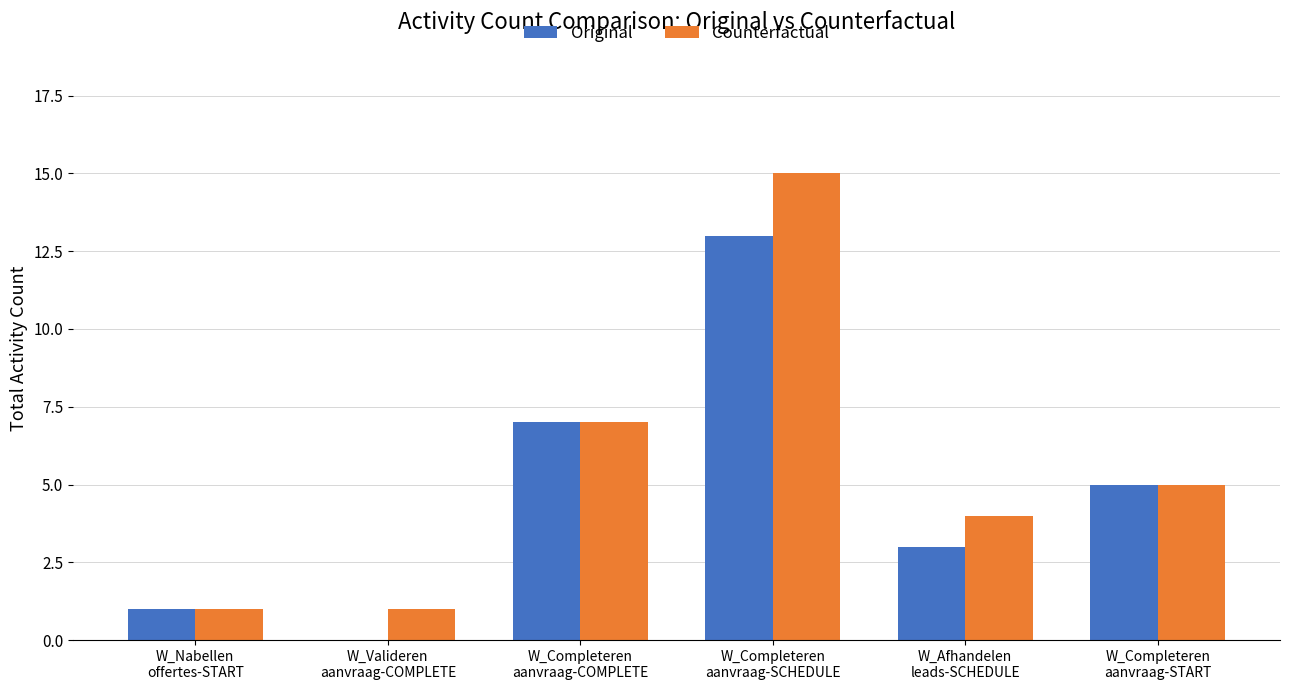

Count the number of data series in this chart.

2